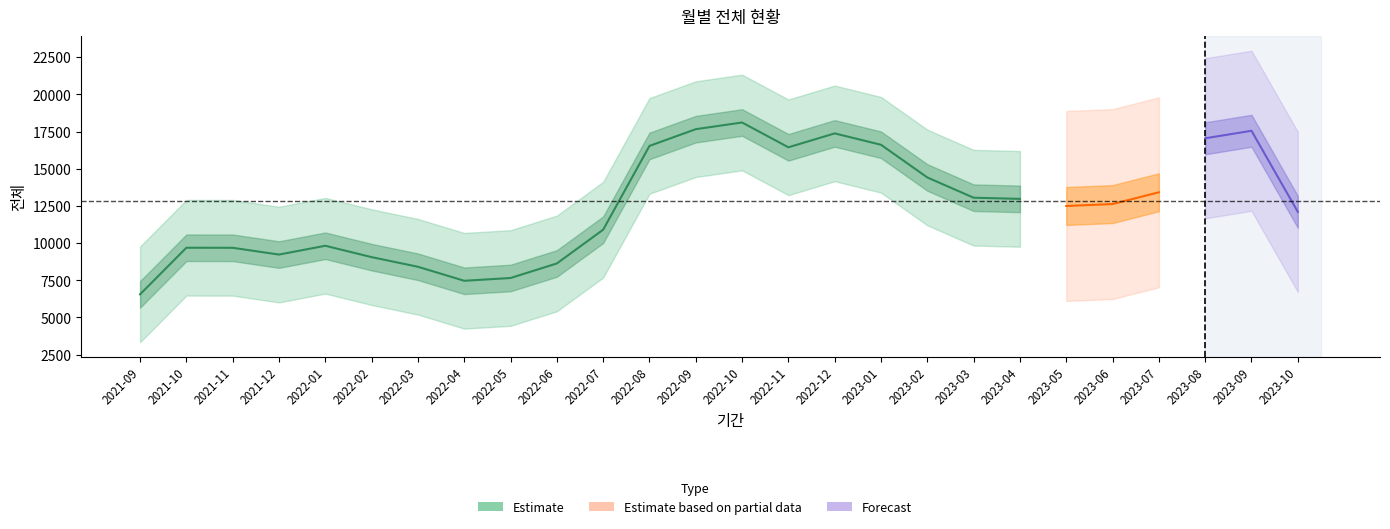

What position from the right is 2022-02?

15